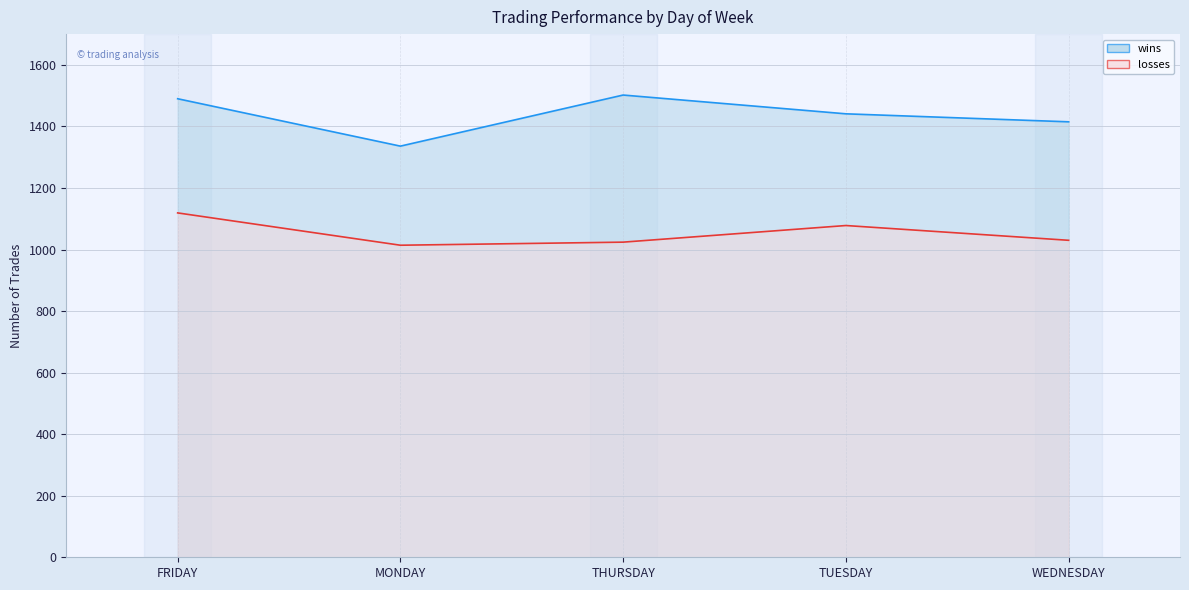

Count the number of categories in the chart.

5